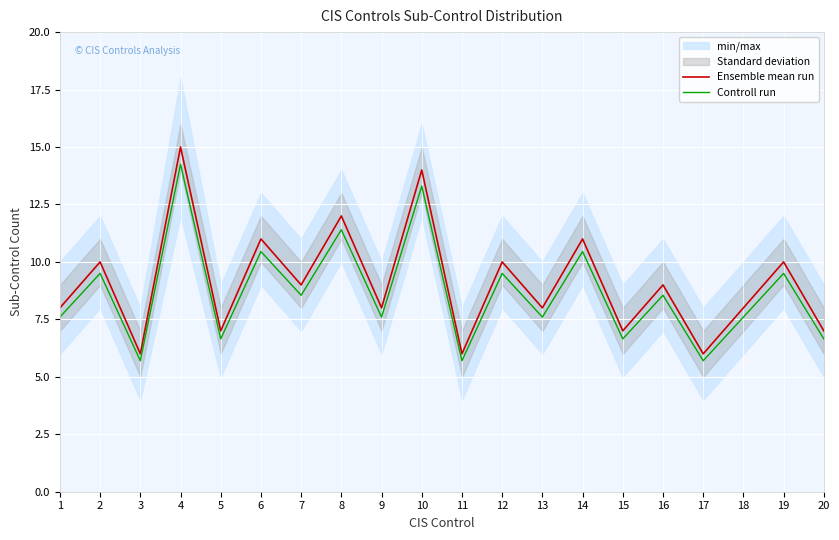

Rank the categories by Controll run value from lowest to highest.

3, 11, 17, 5, 15, 20, 1, 9, 13, 18, 7, 16, 2, 12, 19, 6, 14, 8, 10, 4